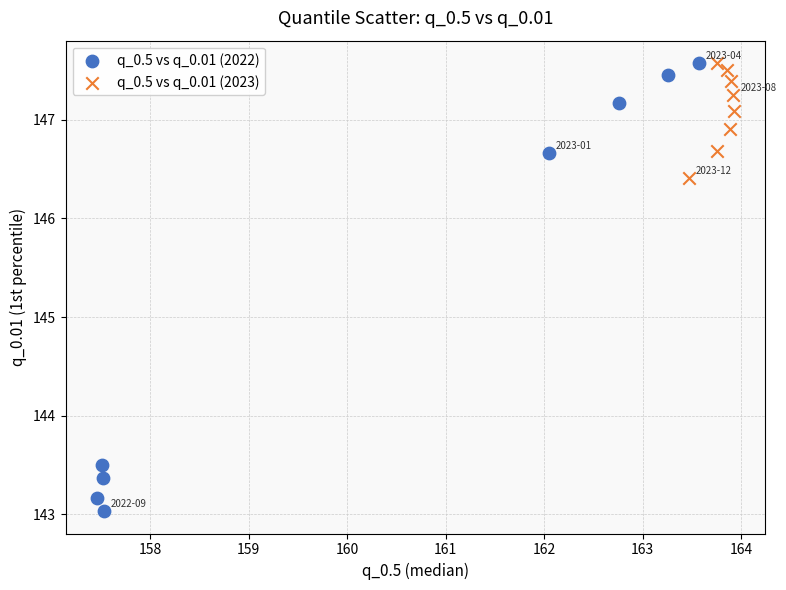

What are all the series names shown in the legend?

q_0.5 vs q_0.01 (2022), q_0.5 vs q_0.01 (2023)